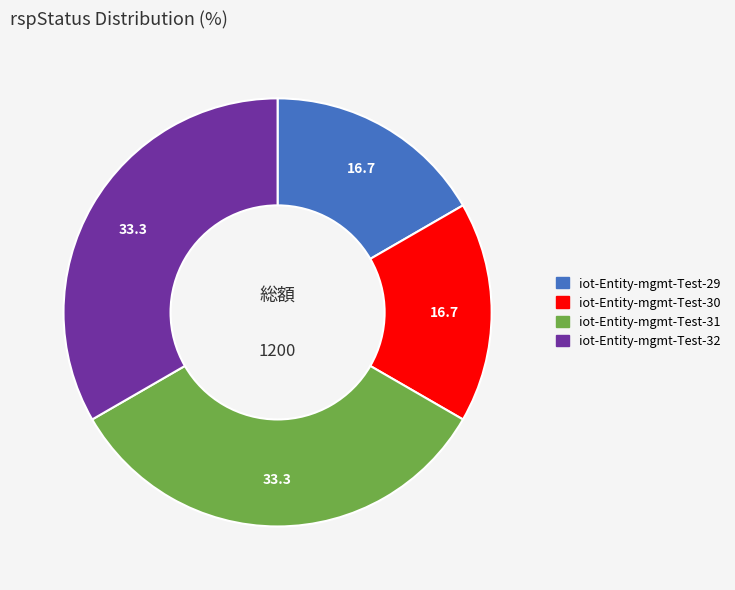

Is the sum of iot-Entity-mgmt-Test-31 and iot-Entity-mgmt-Test-32 greater than half?

Yes